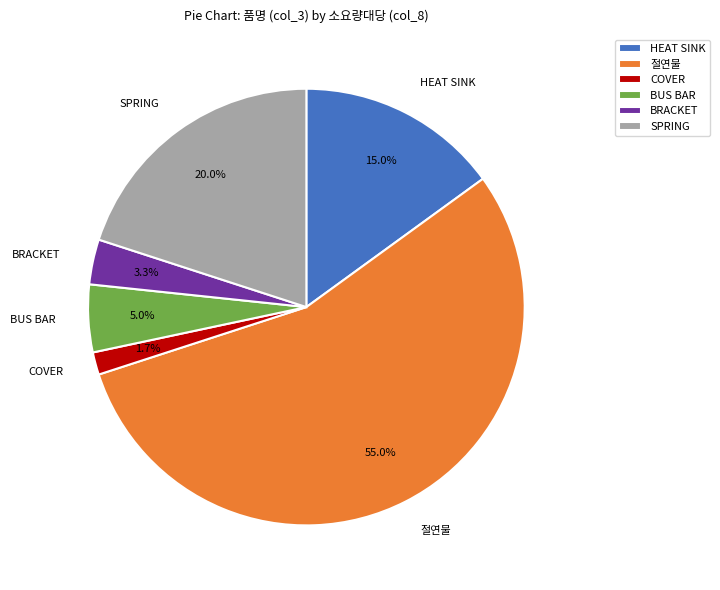

Count the number of slices in the pie.

6